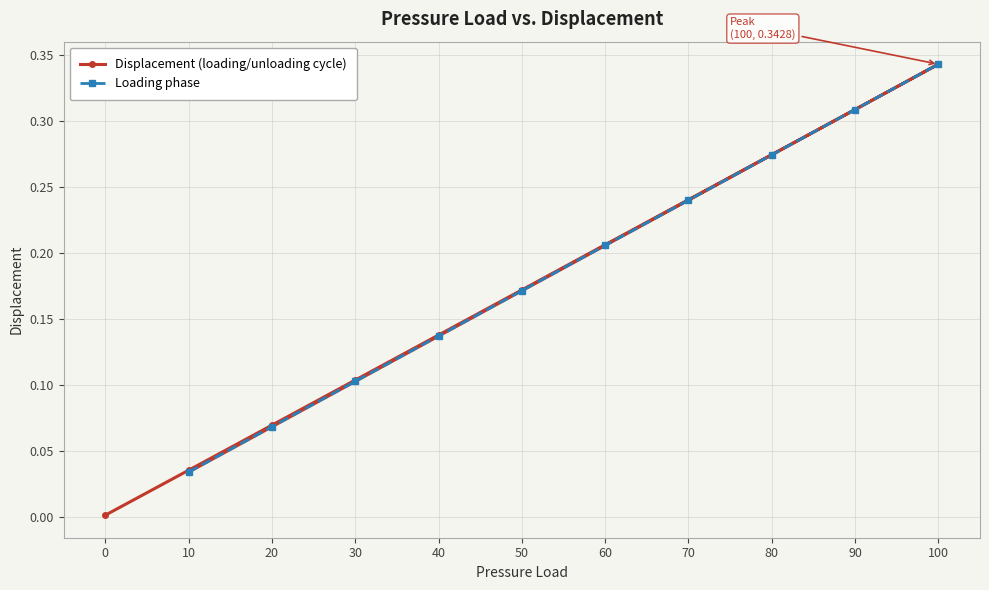

What is the difference between the values at 50 and 100?

0.2